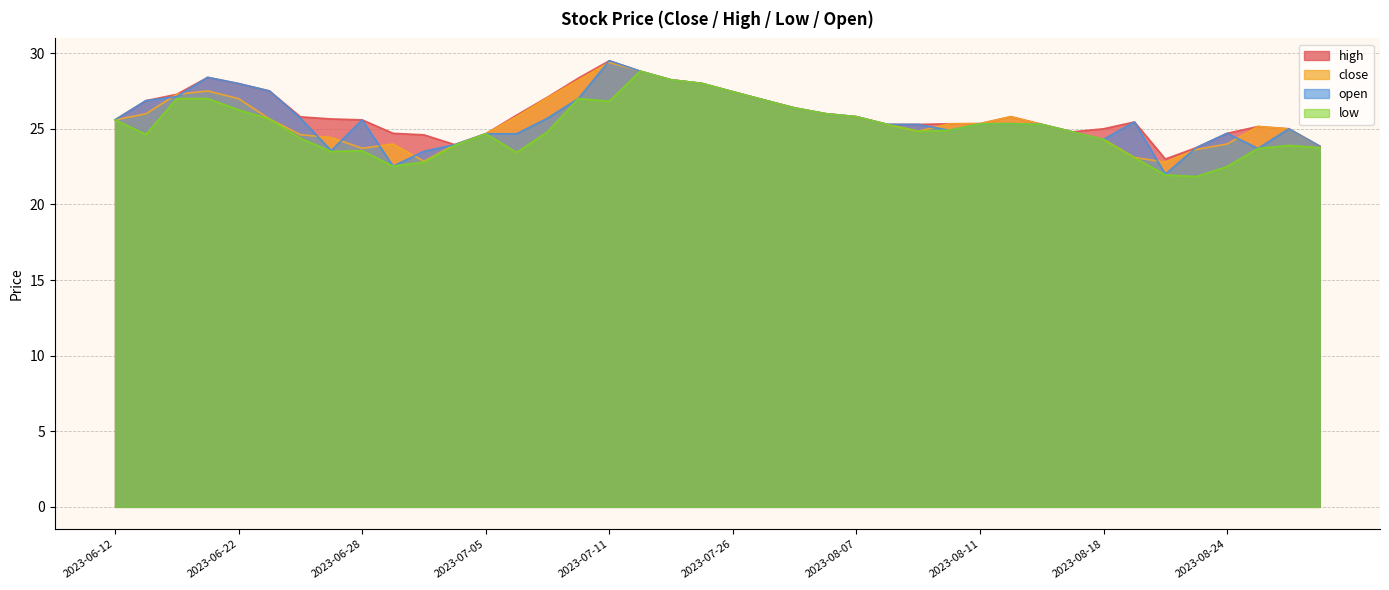

What is the minimum value for high?

23.0